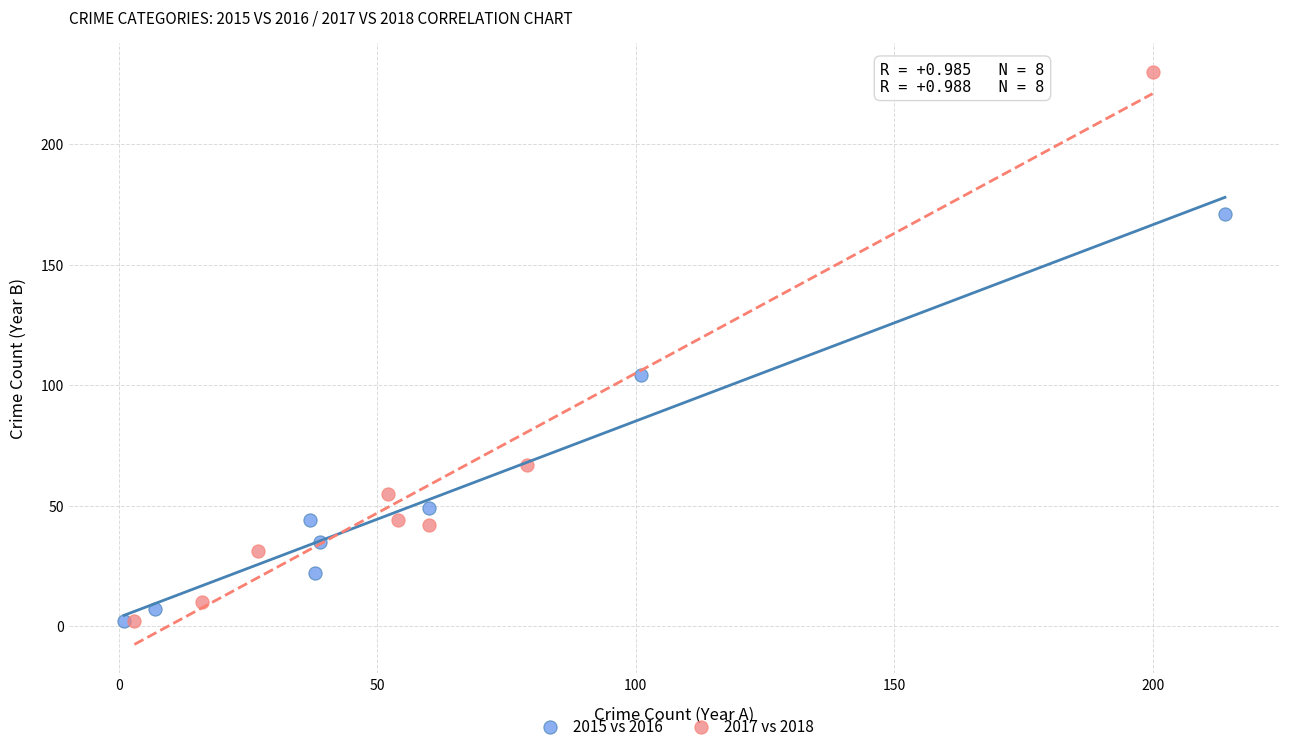

Which series reaches the maximum Y coordinate?

2017 vs 2018